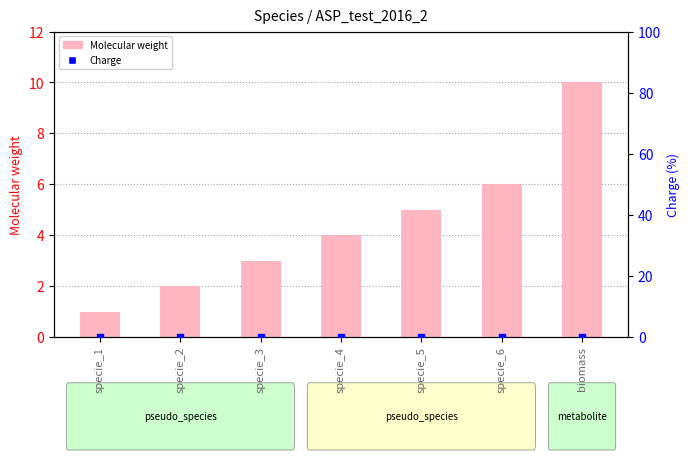

At how many categories does at least one series exceed 7?

1